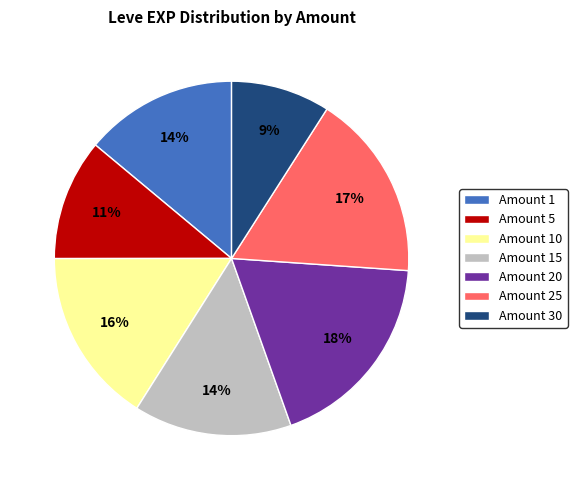

Does any single category account for the majority?

No